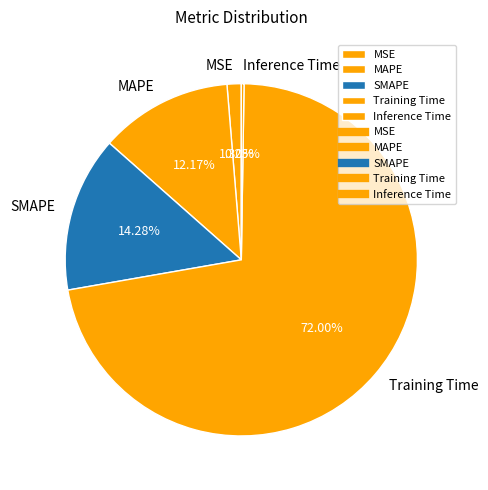

Between SMAPE and MAPE, which is larger?

SMAPE